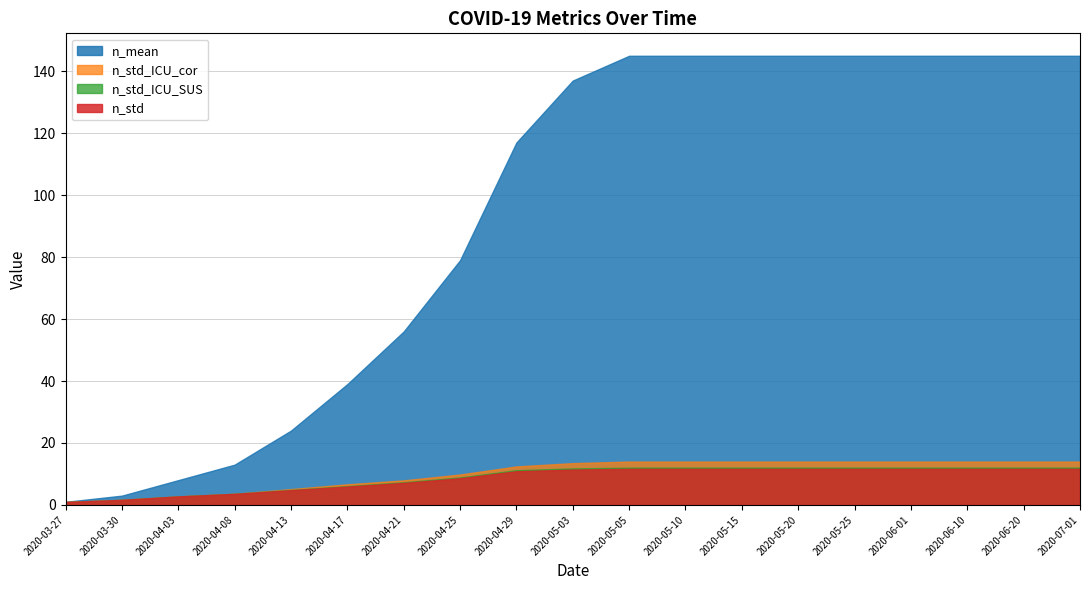

What is the label of the 11th point from the right?

2020-04-29